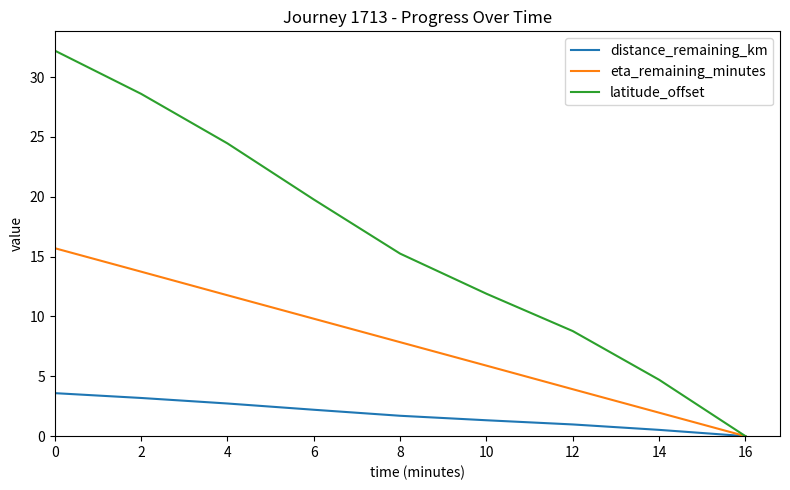

What is the sum of all distance_remaining_km values?

16.3